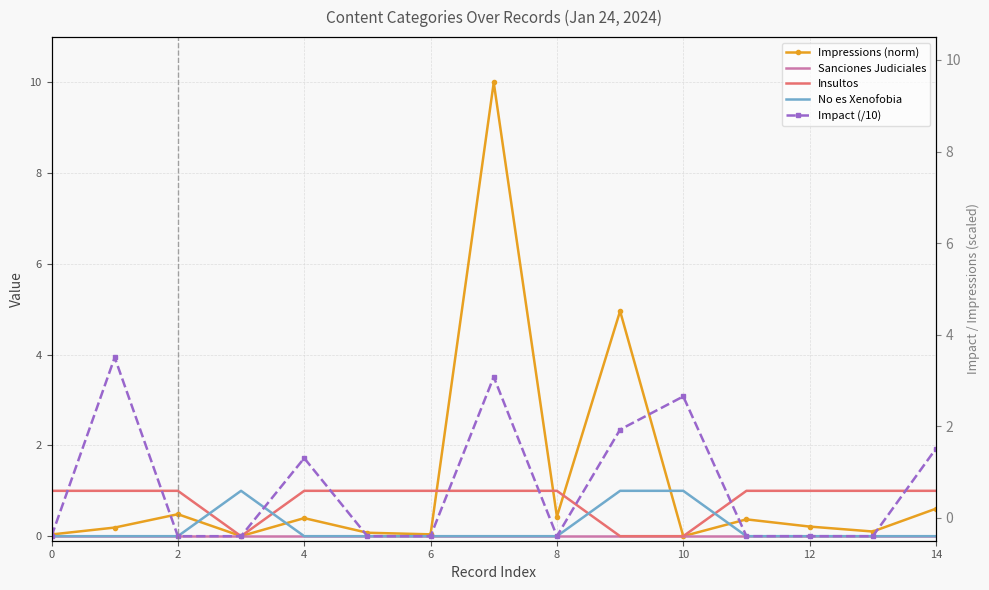

The Impressions (norm) series shows 0.2 at 12. True or false?

True